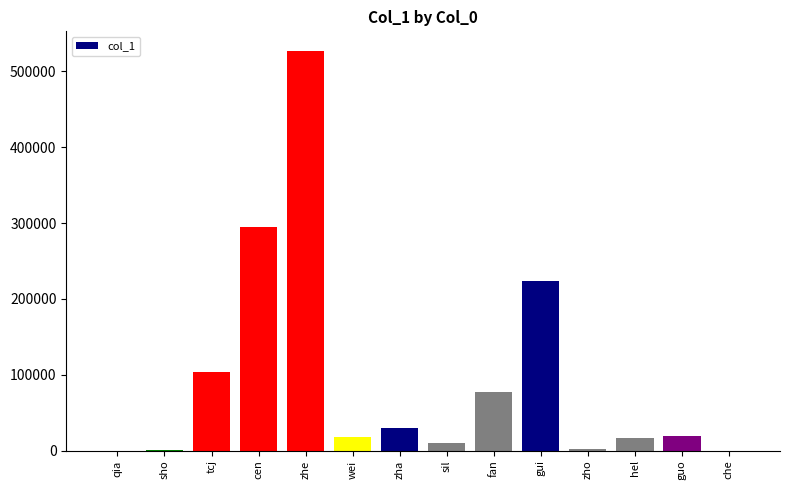

At which category does the chart reach its peak across all series?

zhe